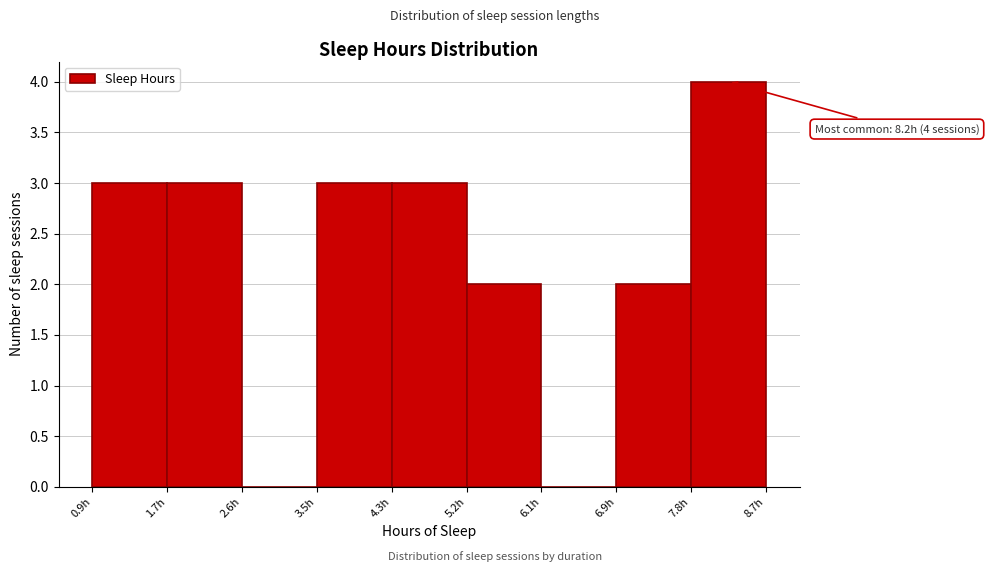

Over which range of the x-axis is the bar tallest?

7.8 to 8.7